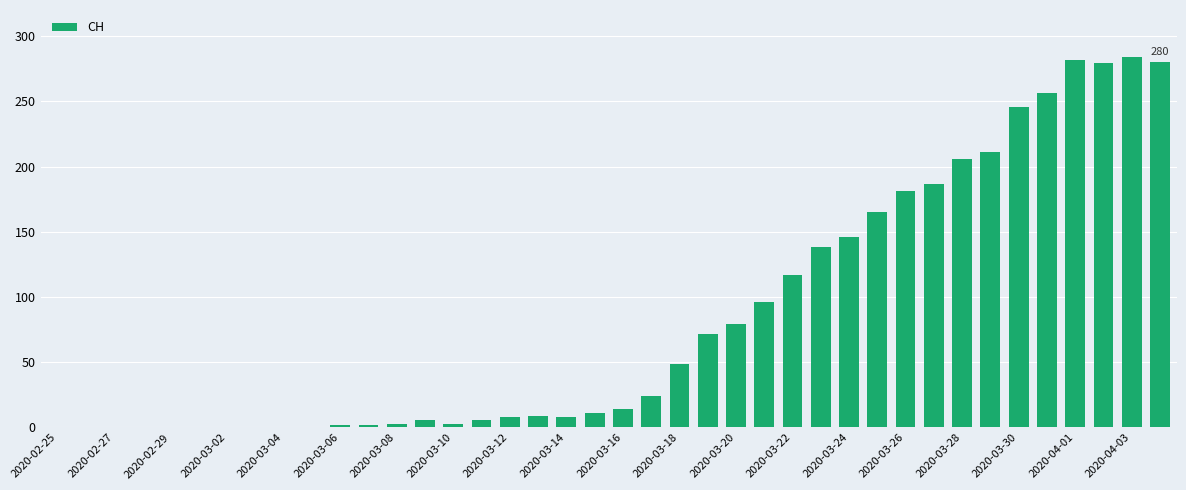

What is the greatest value displayed?

284